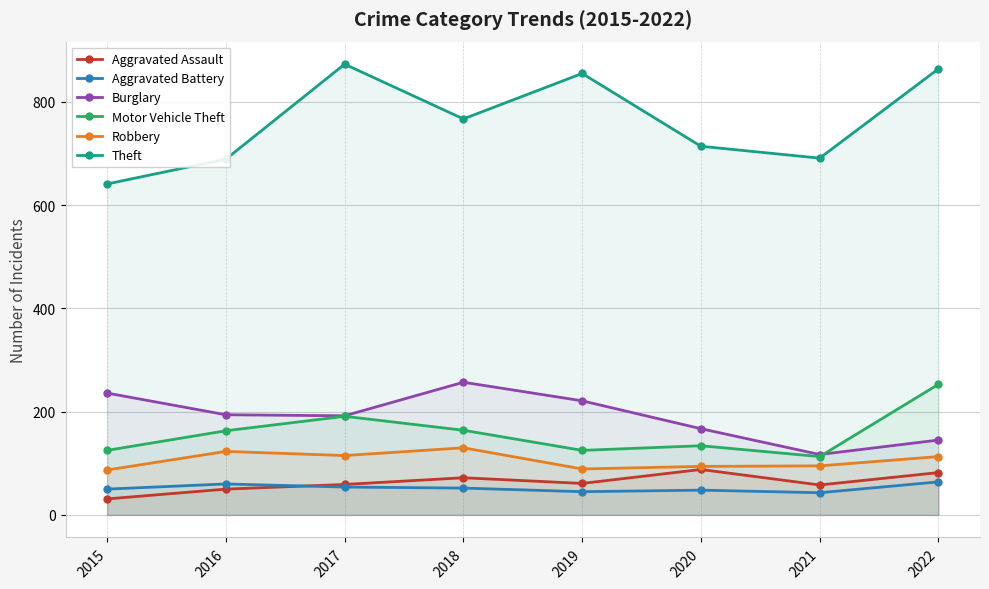

True or false: Aggravated Assault and Theft intersect in this chart.

False